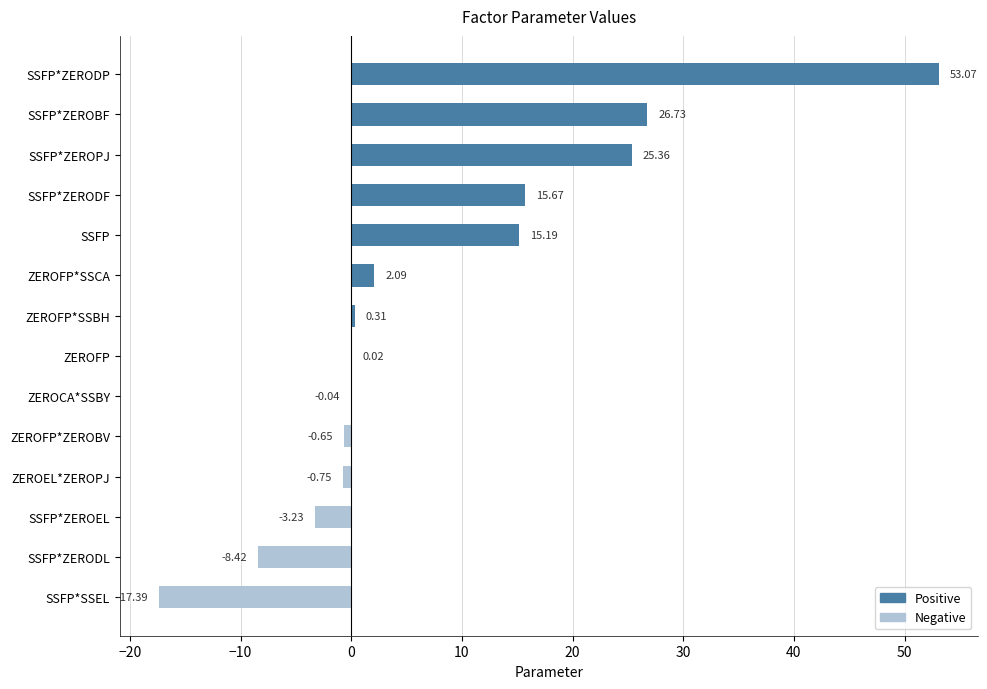

At which category does the chart reach its peak across all series?

SSFP*ZERODP